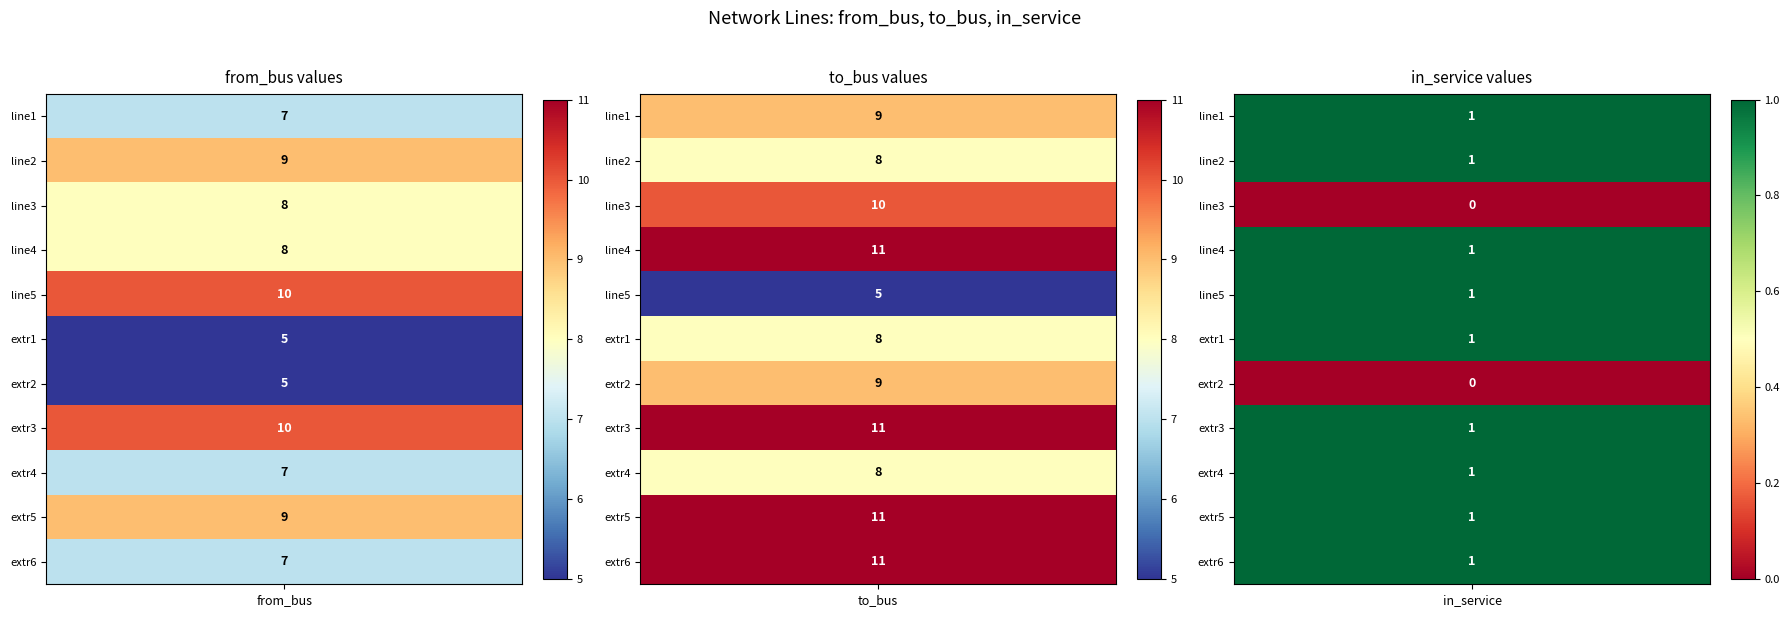

Reading left to right, list all the values displayed in this chart.

line1: 7	9	1
line2: 9	8	1
line3: 8	10	0
line4: 8	11	1
line5: 10	5	1
extr1: 5	8	1
extr2: 5	9	0
extr3: 10	11	1
extr4: 7	8	1
extr5: 9	11	1
extr6: 7	11	1